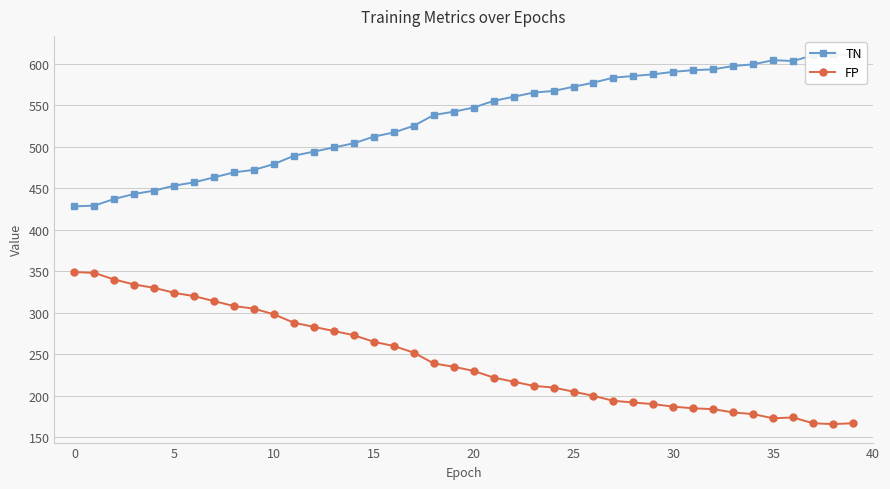

Where does the FP series first go above 235?

0